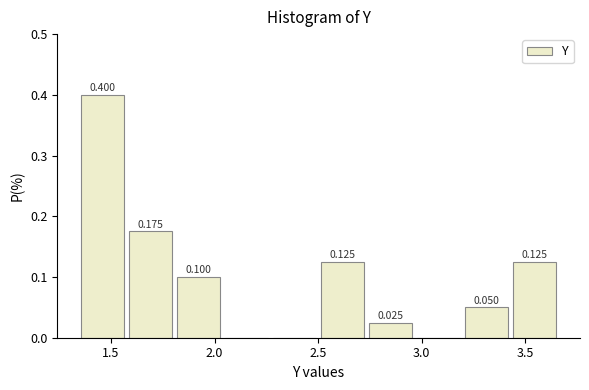

Over which range of the x-axis is the bar tallest?

1.35 to 1.60